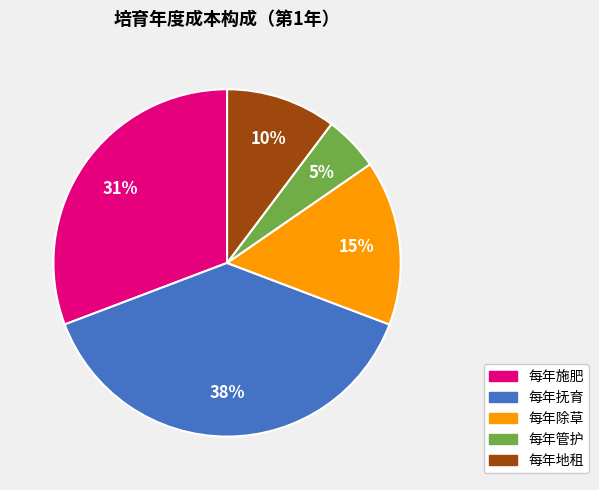

Does 每年地租 account for over 50% of the chart?

No